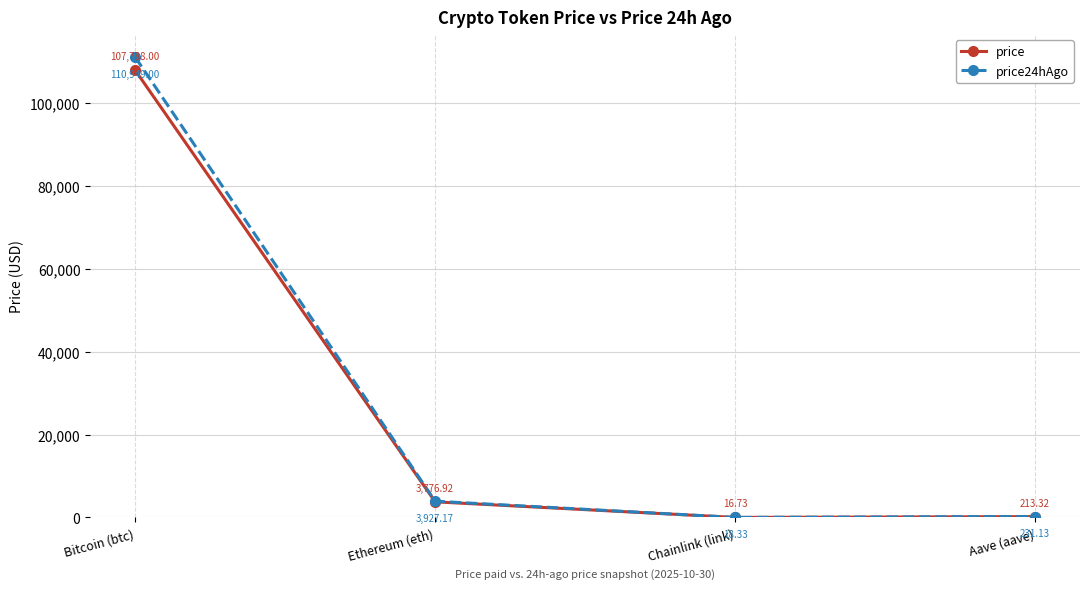

What is the difference between the second highest and minimum values in the price series?

3760.2